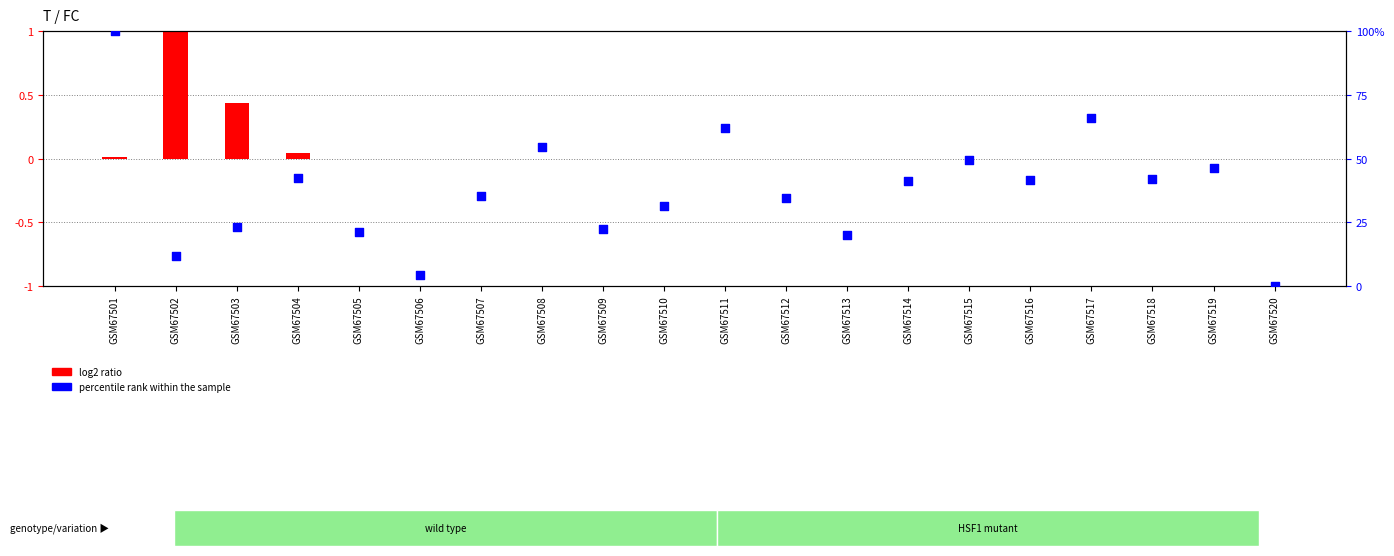

Which series has the largest Y range (max minus min)?

percentile rank within the sample